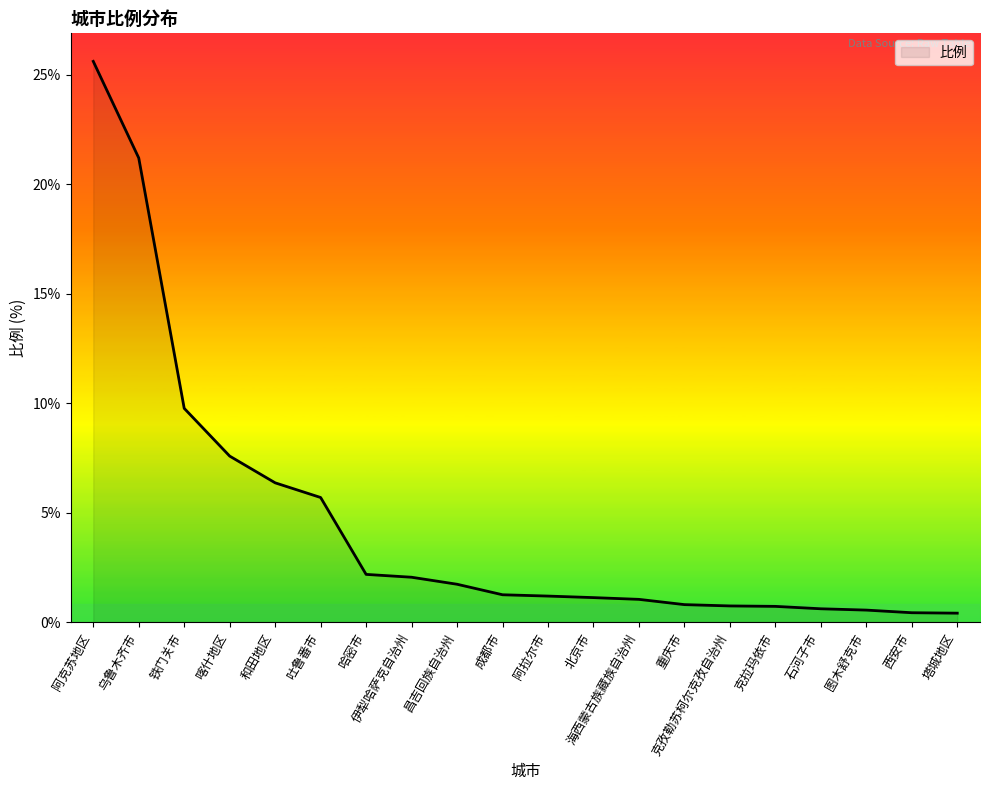

How many categories are shown in the chart?

20